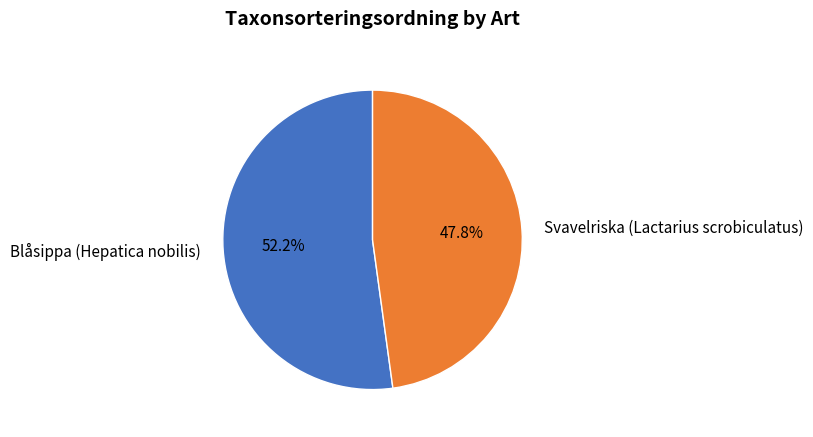

What is the ratio of the value at Blåsippa (Hepatica nobilis) to the value at Svavelriska (Lactarius scrobiculatus)?

1.1